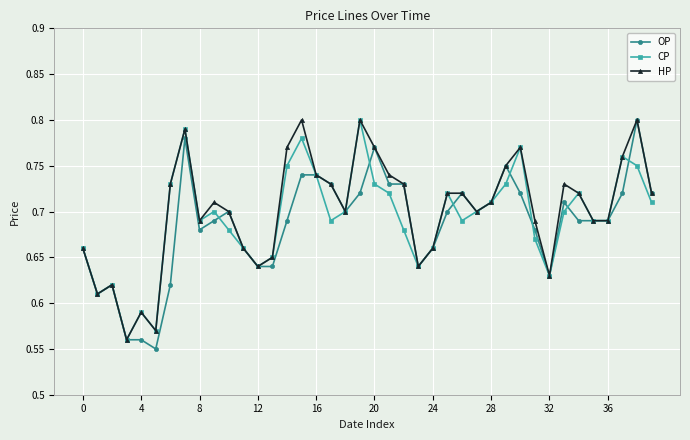

How many series are shown in this chart?

3